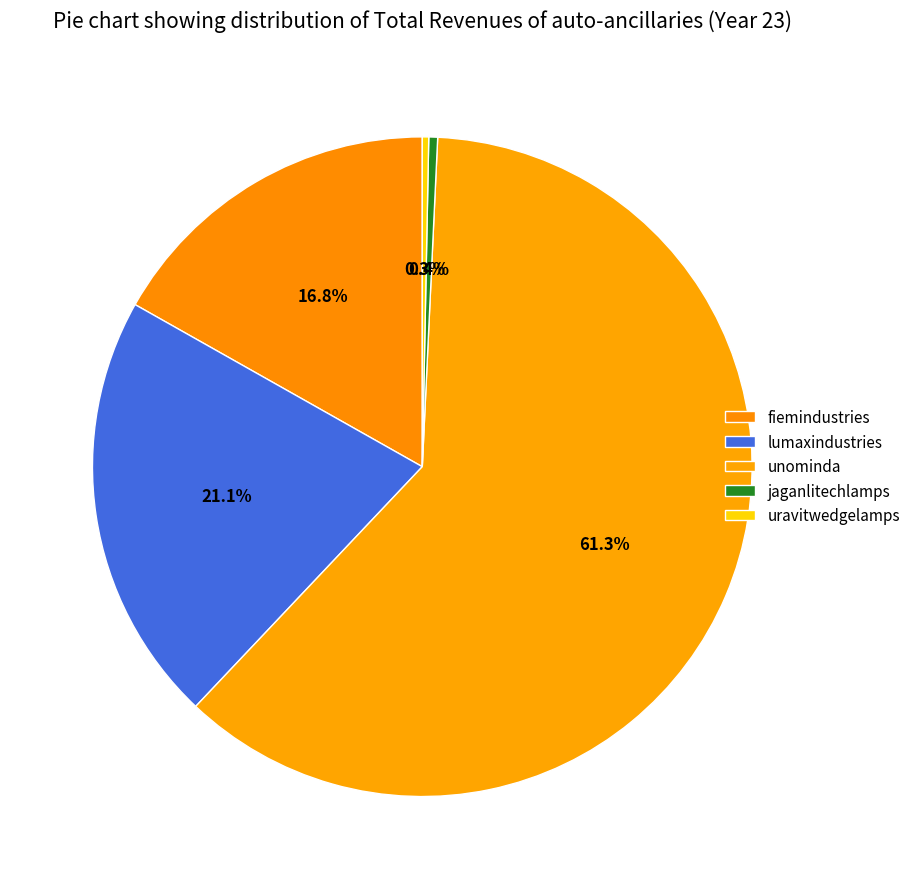

What is the ratio of the value at fiemindustries to the value at lumaxindustries?

0.8